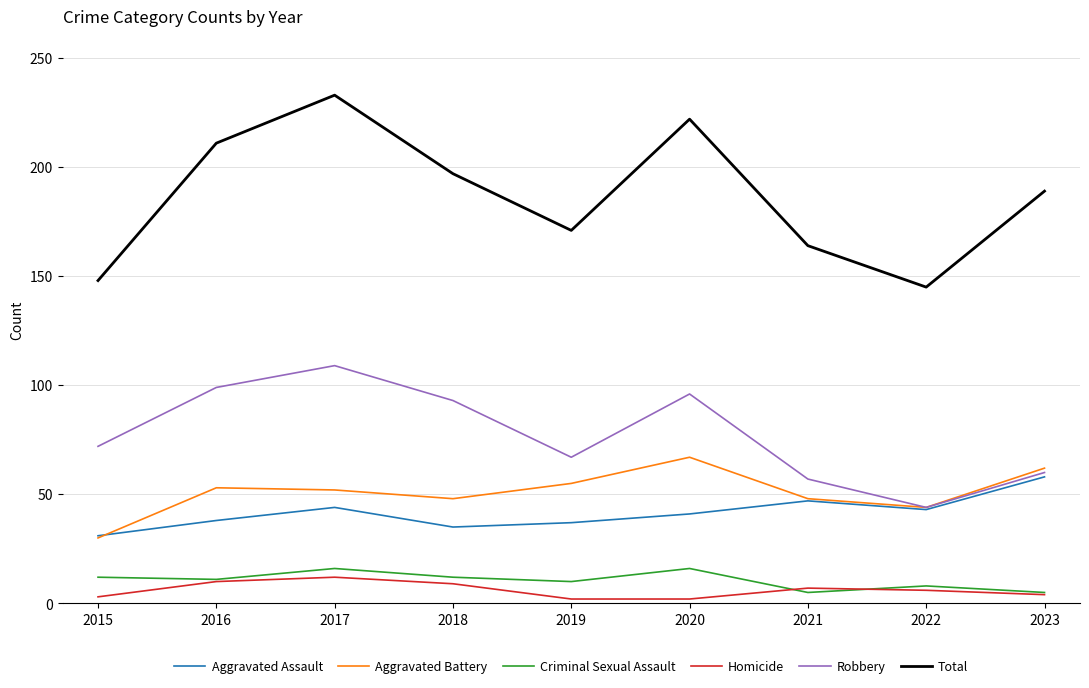

Is this an area chart (filled region under the line)?

No